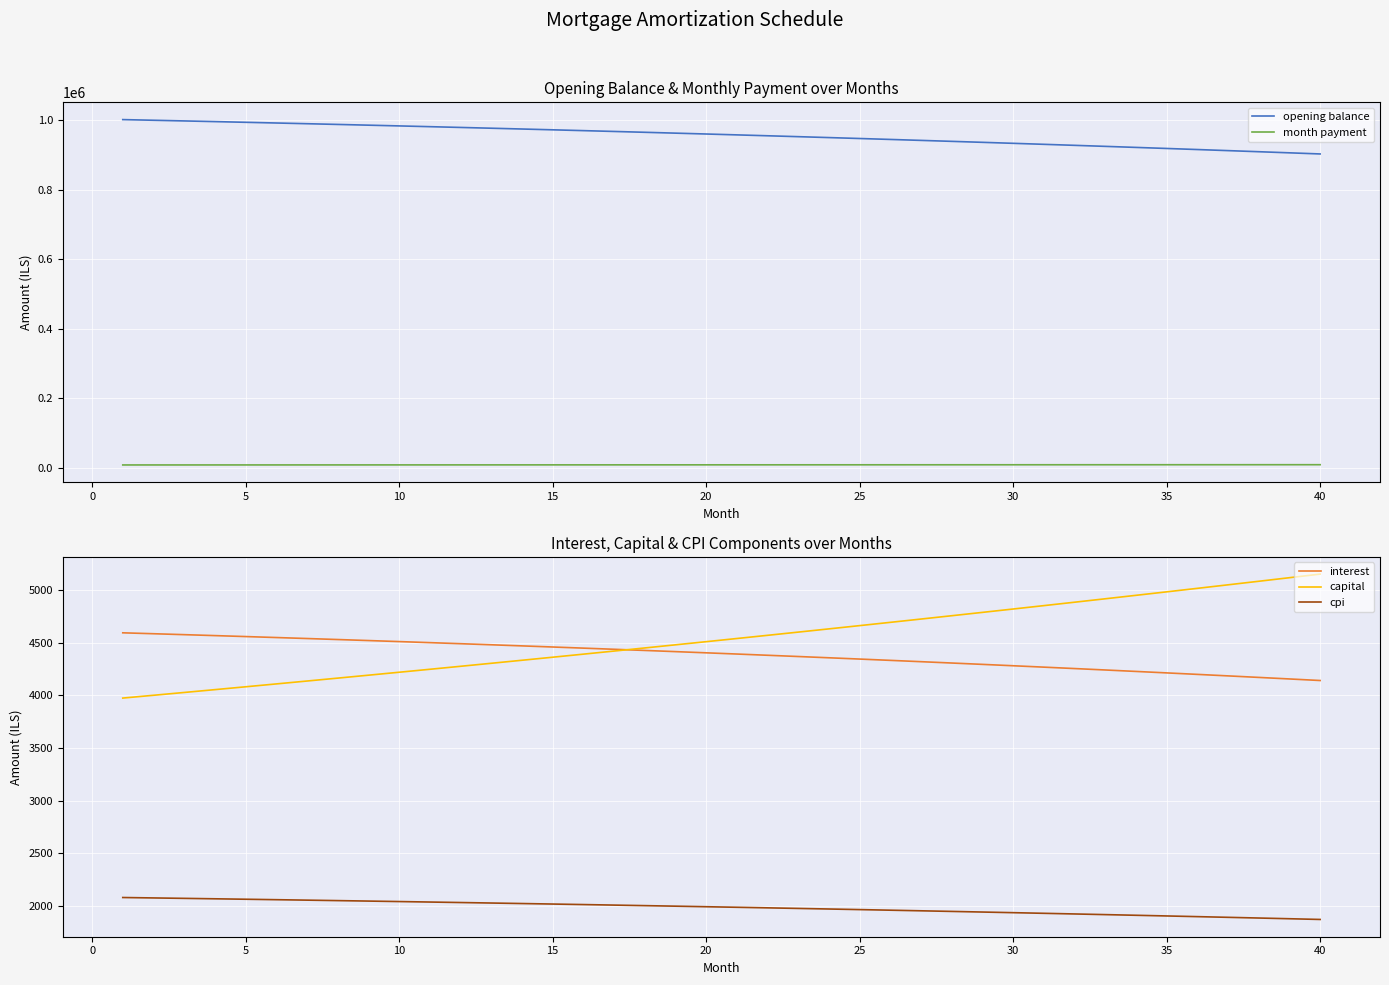

What is the maximum value for opening balance?

1002083.3